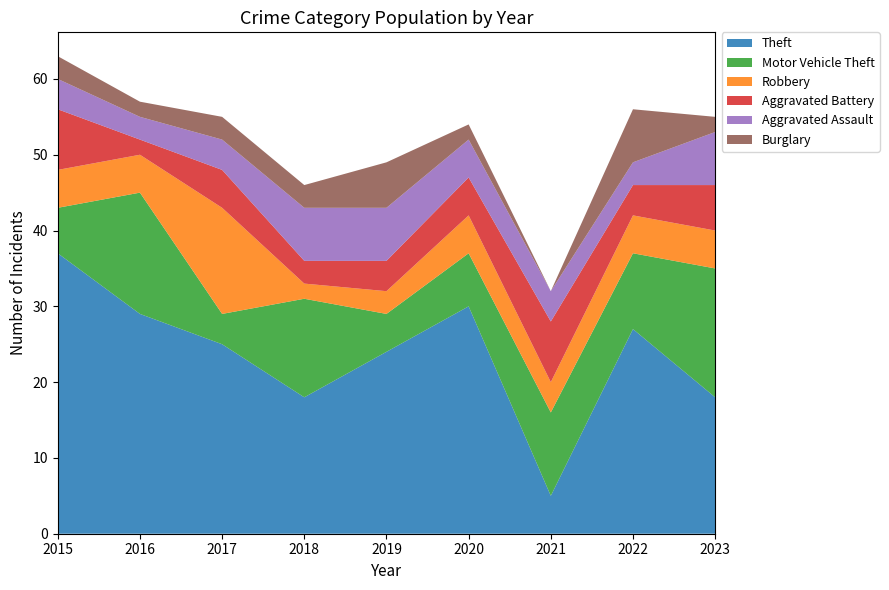

Reading left to right, list all the values displayed in this chart.

Theft: 2015=37	2016=29	2017=25	2018=18	2019=24	2020=30	2021=5	2022=27	2023=18
Motor Vehicle Theft: 2015=6	2016=16	2017=4	2018=13	2019=5	2020=7	2021=11	2022=10	2023=17
Robbery: 2015=5	2016=5	2017=14	2018=2	2019=3	2020=5	2021=4	2022=5	2023=5
Aggravated Battery: 2015=8	2016=2	2017=5	2018=3	2019=4	2020=5	2021=8	2022=4	2023=6
Aggravated Assault: 2015=4	2016=3	2017=4	2018=7	2019=7	2020=5	2021=4	2022=3	2023=7
Burglary: 2015=3	2016=2	2017=3	2018=3	2019=6	2020=2	2021=0	2022=7	2023=2